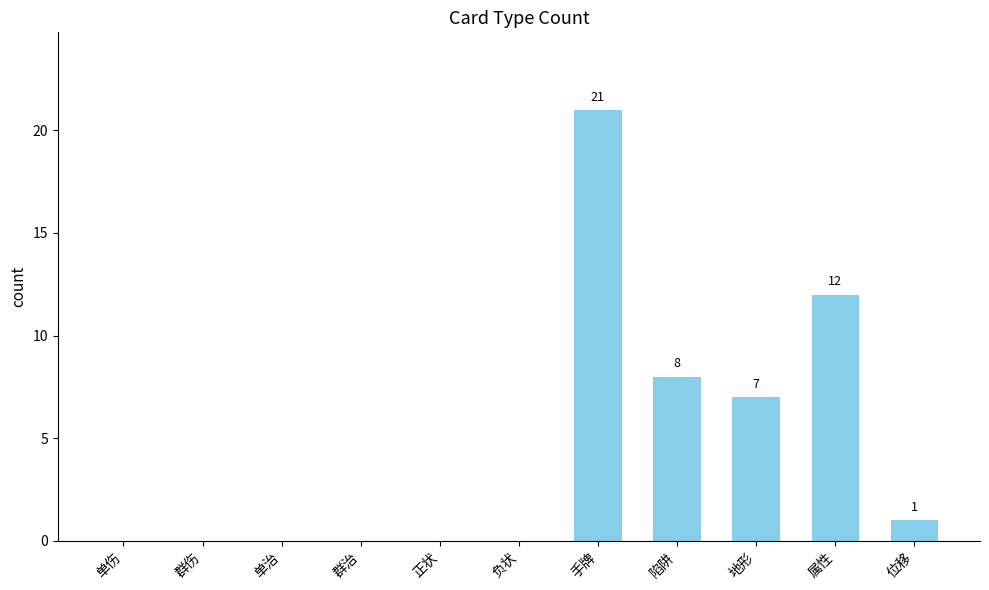

Reading left to right, extract all data points from this chart.

0	0	0	0	0	0	21	8	7	12	1